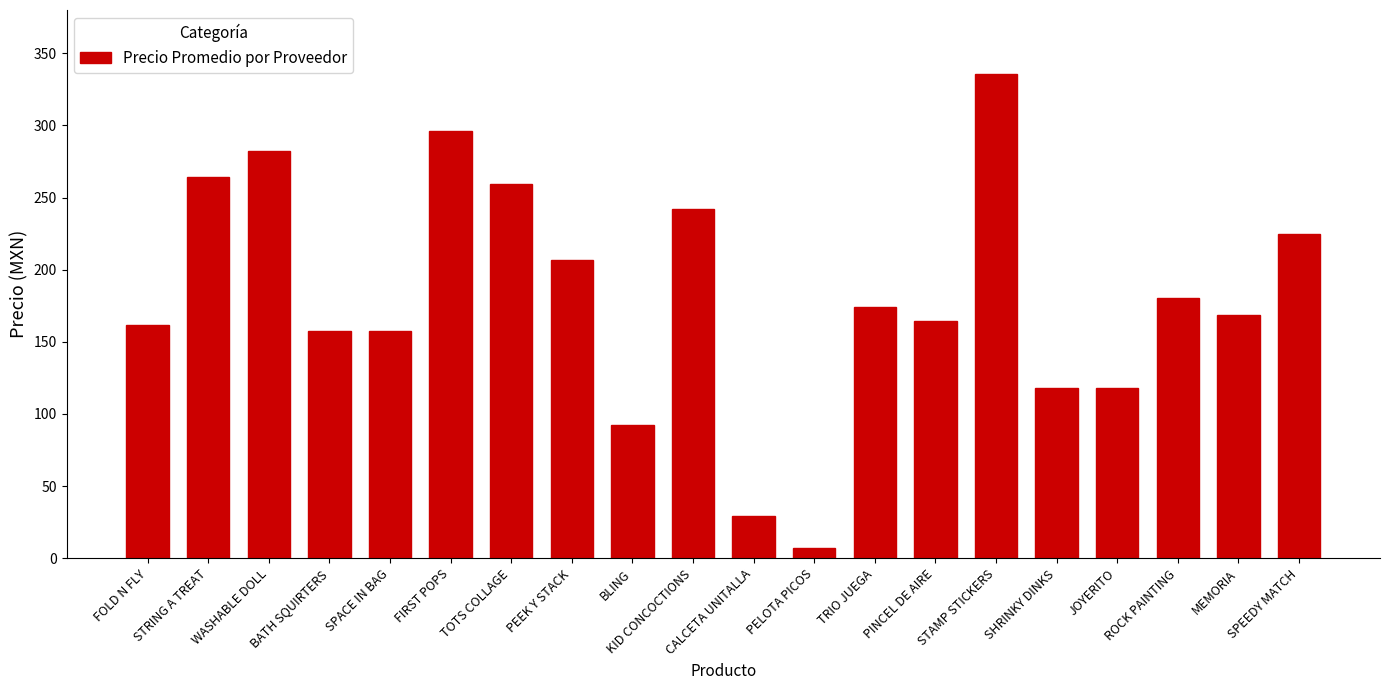

Reading left to right, extract all data points from this chart.

FOLD N FLY=161.8	STRING A TREAT=264.5	WASHABLE DOLL=282.2	BATH SQUIRTERS=157.5	SPACE IN BAG=157.5	FIRST POPS=295.8	TOTS COLLAGE=259.7	PEEK Y STACK=207.0	BLING=92.0	KID CONCOCTIONS=242.4	CALCETA UNITALLA=29.0	PELOTA PICOS=7.0	TRIO JUEGA=174.0	PINCEL DE AIRE=164.5	STAMP STICKERS=335.9	SHRINKY DINKS=117.7	JOYERITO=117.7	ROCK PAINTING=180.1	MEMORIA=168.8	SPEEDY MATCH=225.1